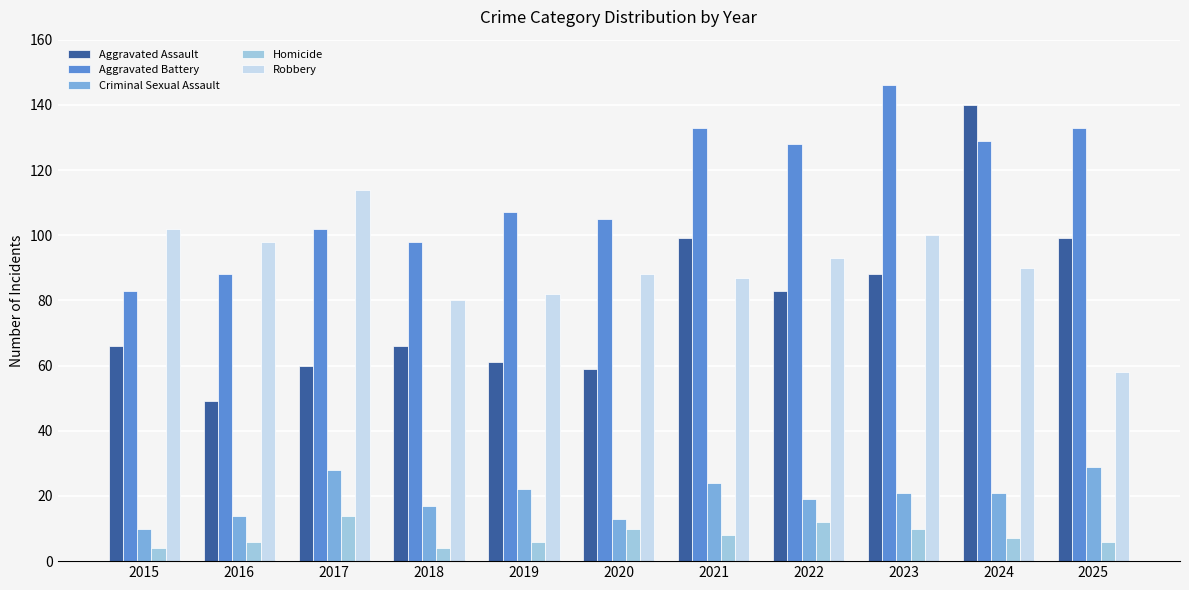

What is the value of the Aggravated Battery bar at the 5th from the left?

107